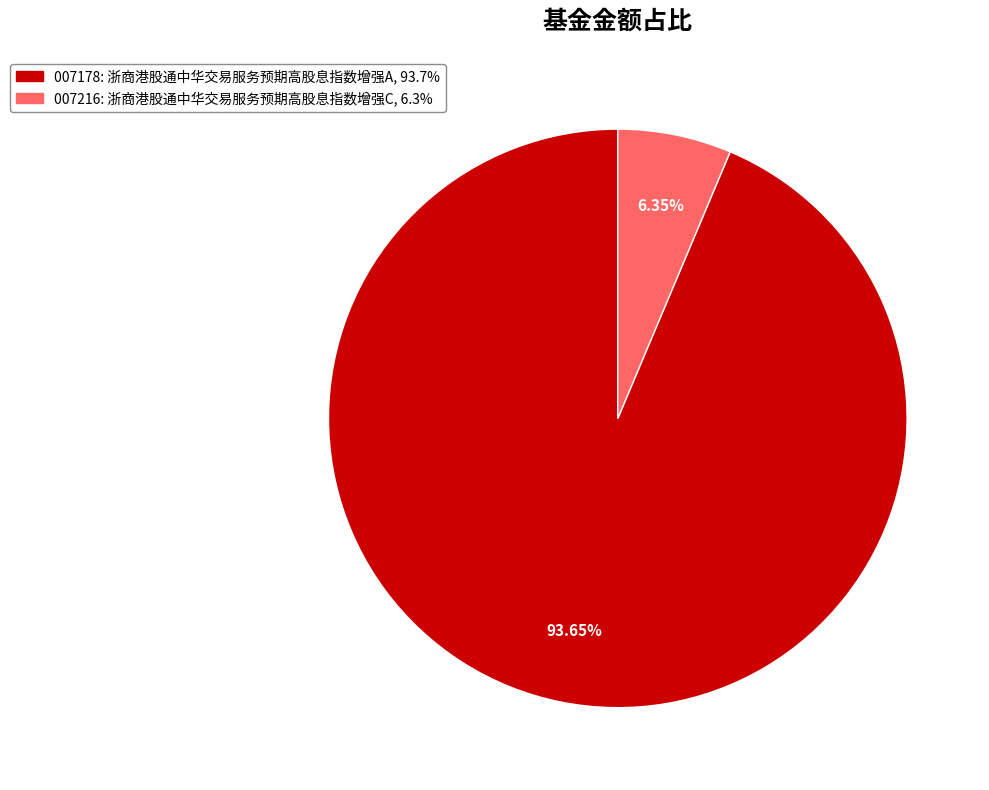

Is there a majority slice in this chart?

Yes